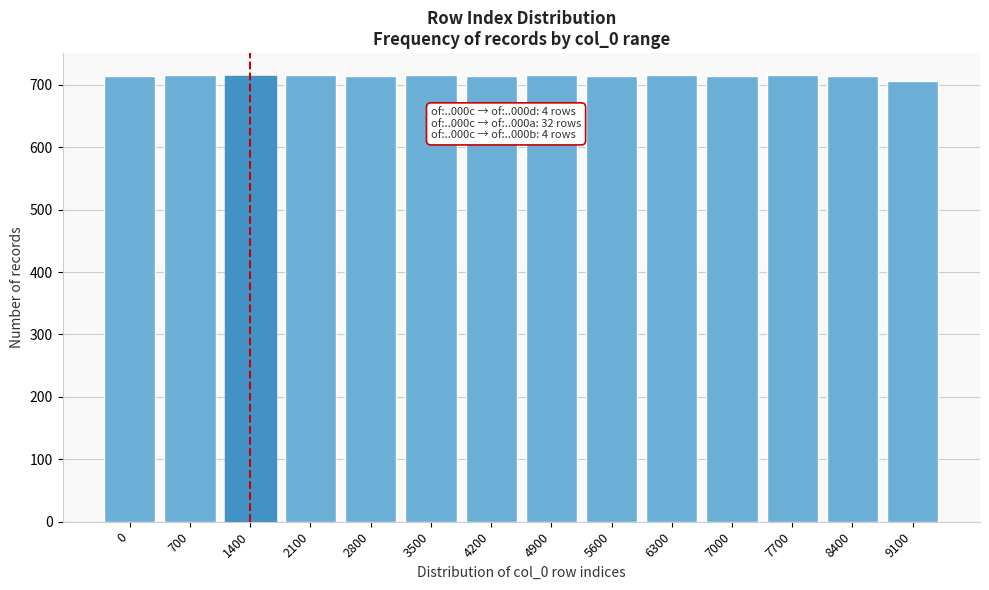

What is the value of the 1st bar from the left?

714